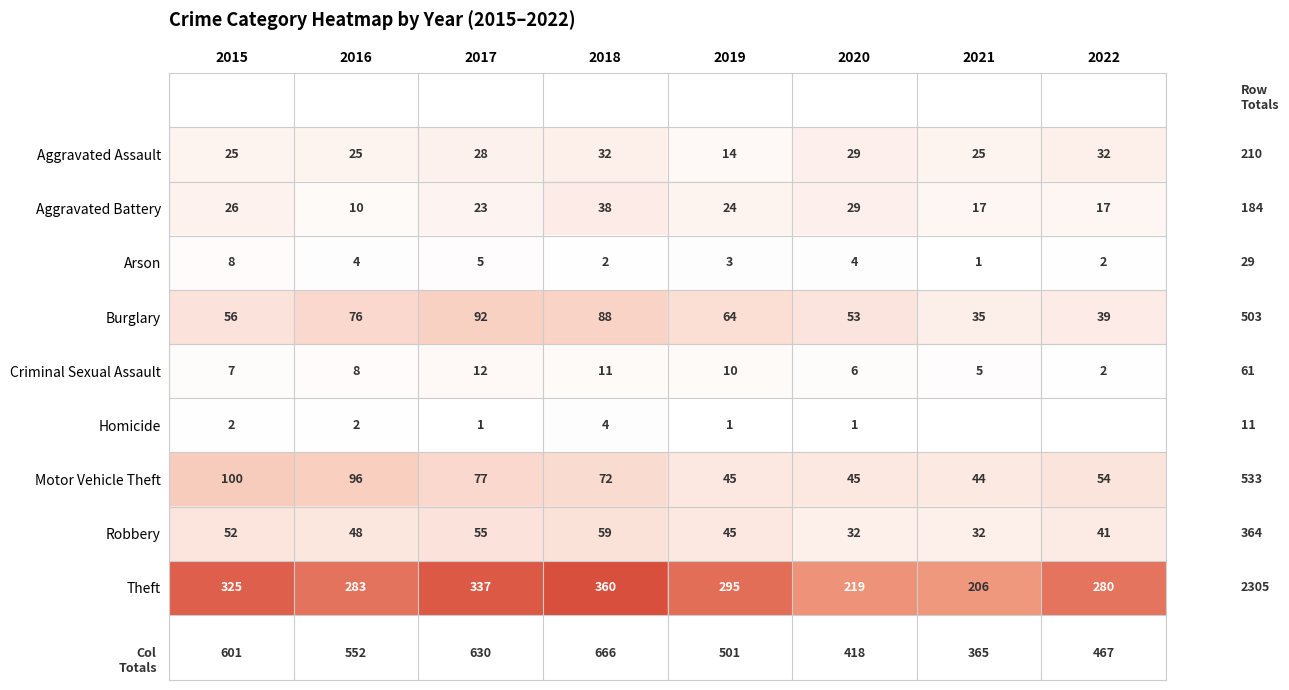

The Theft series shows 146 at 2022. True or false?

False